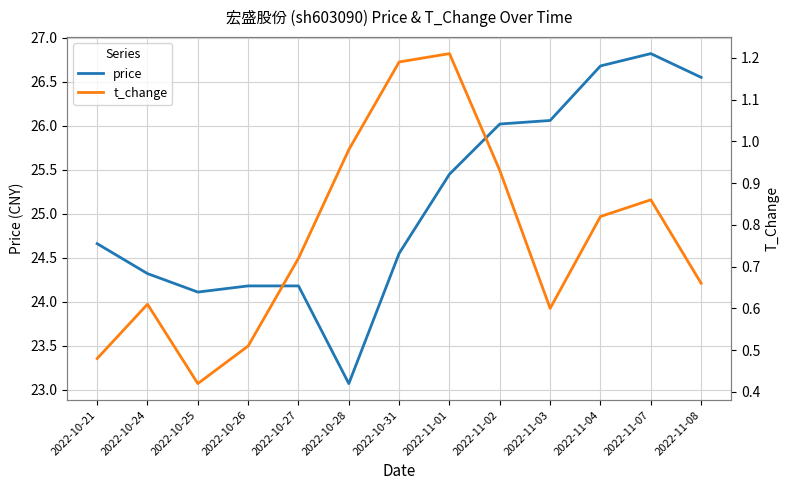

List the labels in order of t_change value, smallest first.

2022-10-25, 2022-10-21, 2022-10-26, 2022-11-03, 2022-10-24, 2022-11-08, 2022-10-27, 2022-11-04, 2022-11-07, 2022-11-02, 2022-10-28, 2022-10-31, 2022-11-01